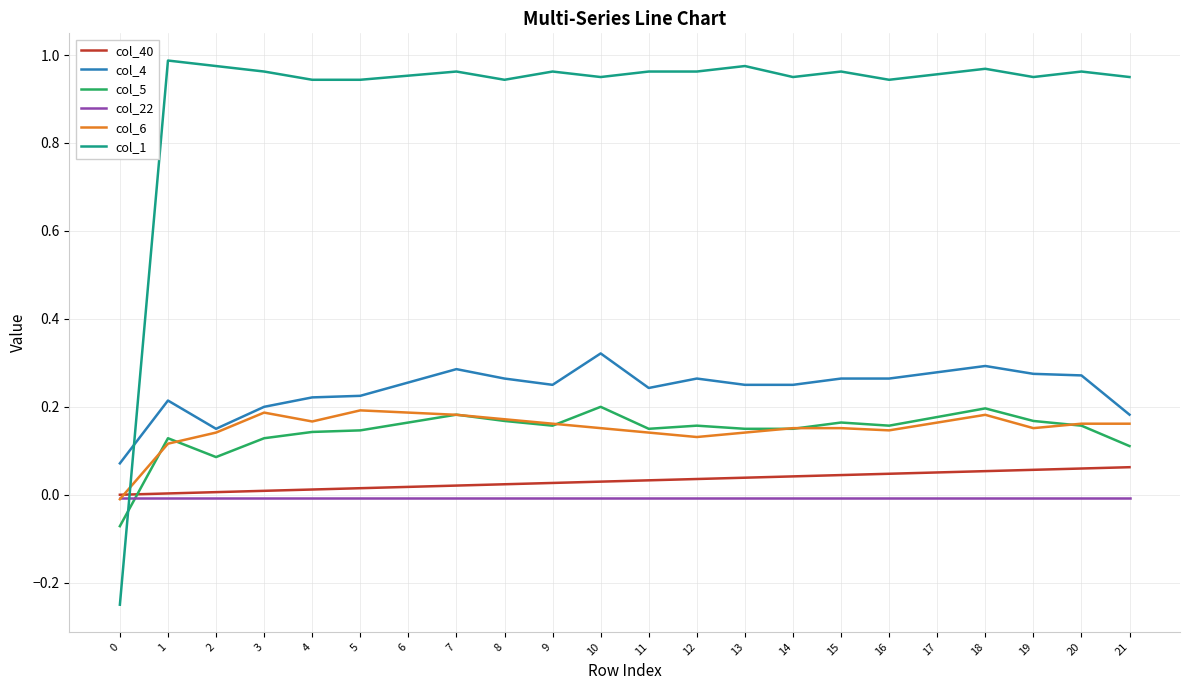

How many distinct data groups are displayed?

6